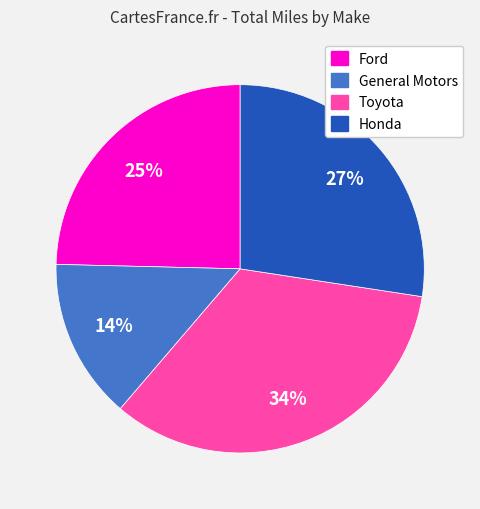

Is there any slice that represents more than half of the pie?

No